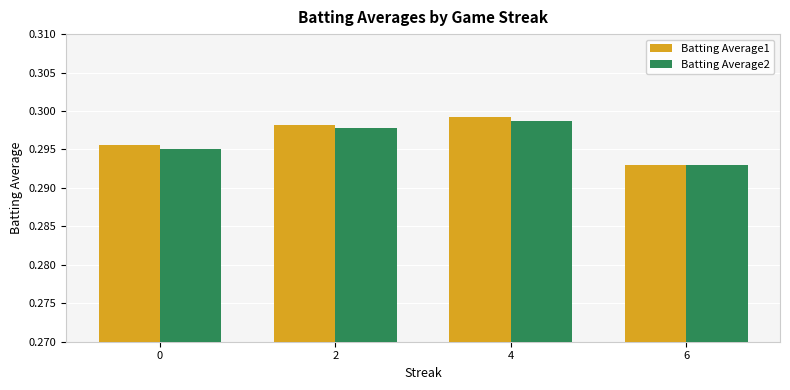

At which category does the chart reach its minimum across all series?

6